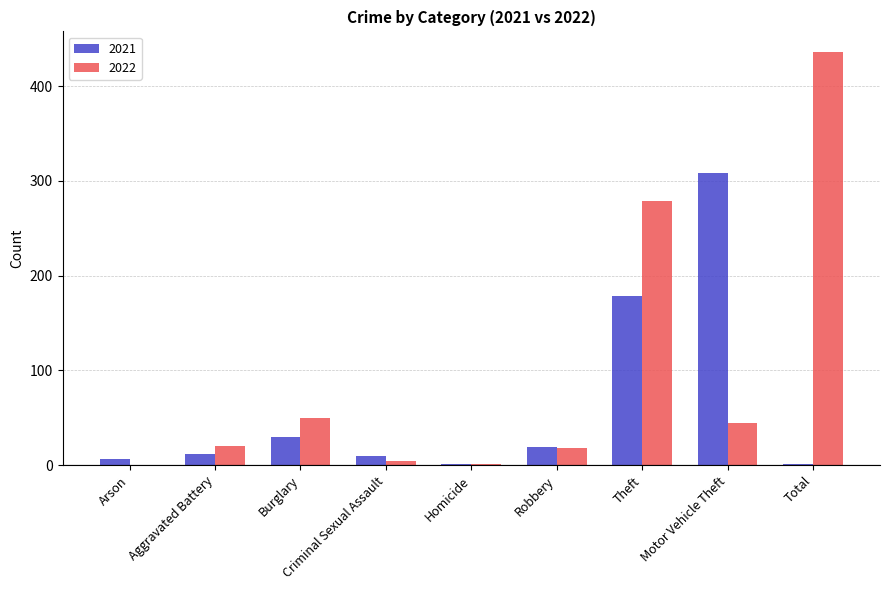

Which series has the largest range (max minus min)?

2022